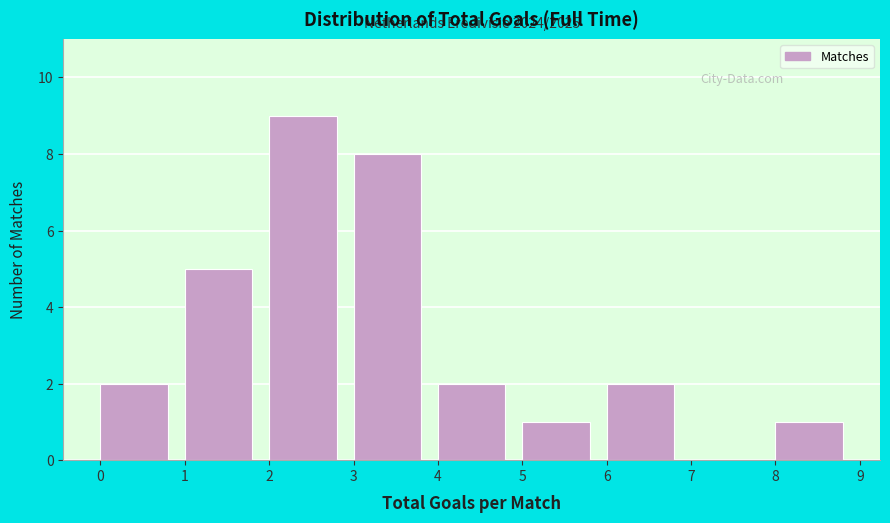

Over which range of the x-axis is the bar tallest?

2 to 3